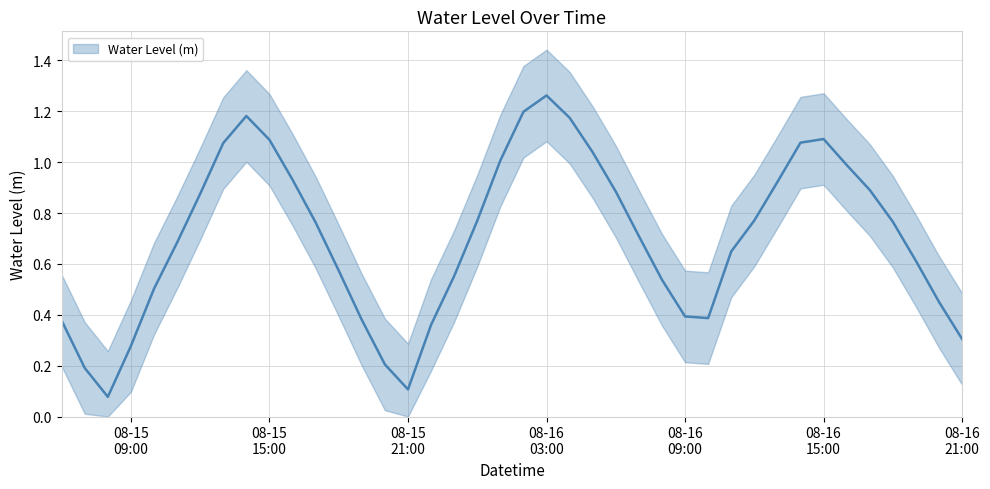

Which has a higher value, 2025-08-16 01:00:00 or 2025-08-15 11:00:00?

2025-08-16 01:00:00